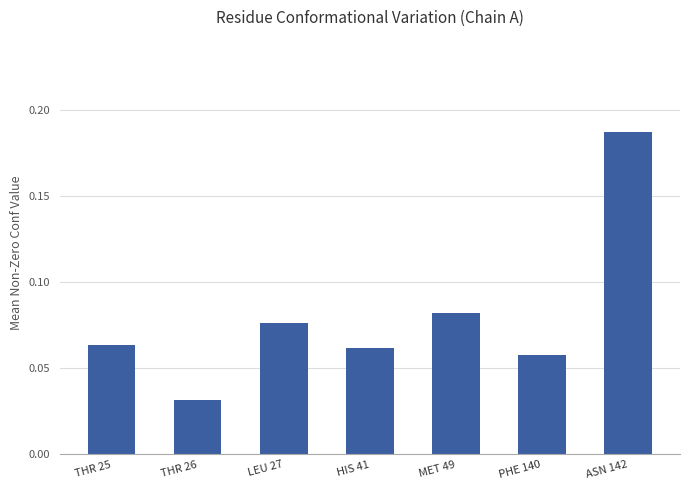

The value at PHE 140 is 0.0. True or false?

False